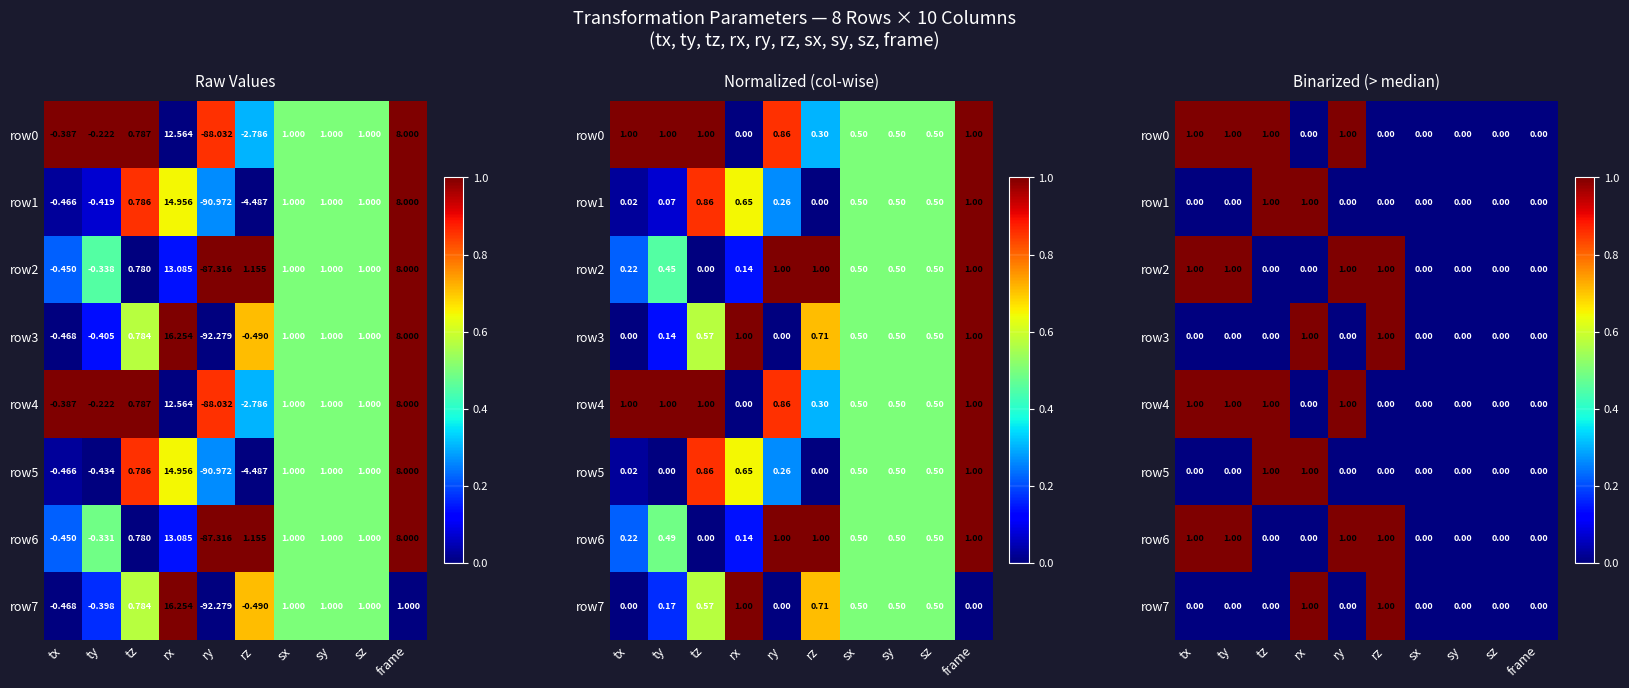

Is it true that row3 equals 0 at ry?

True